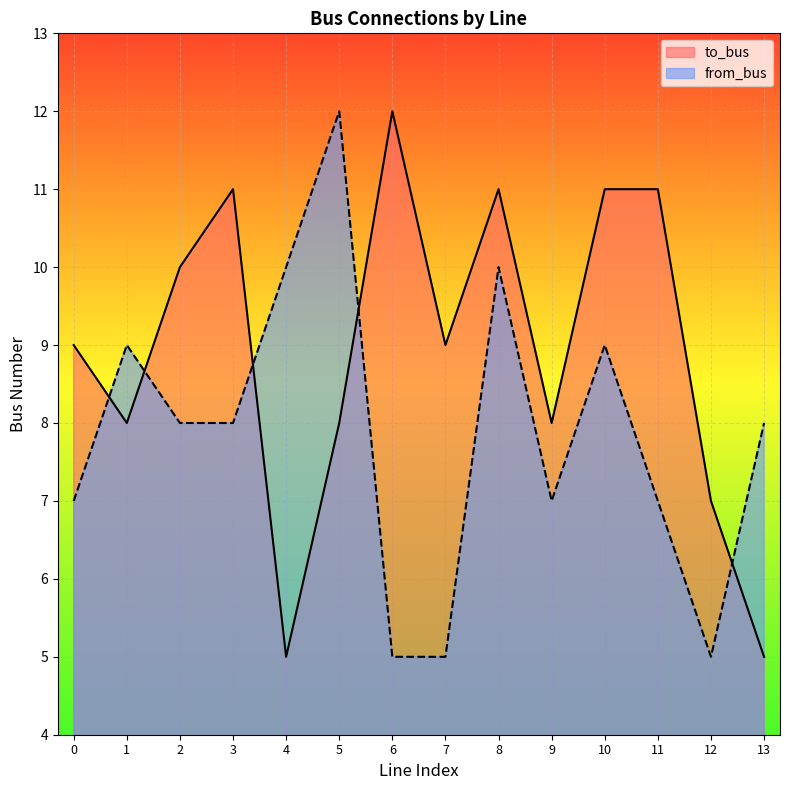

What is the minimum value shown in the chart?

5